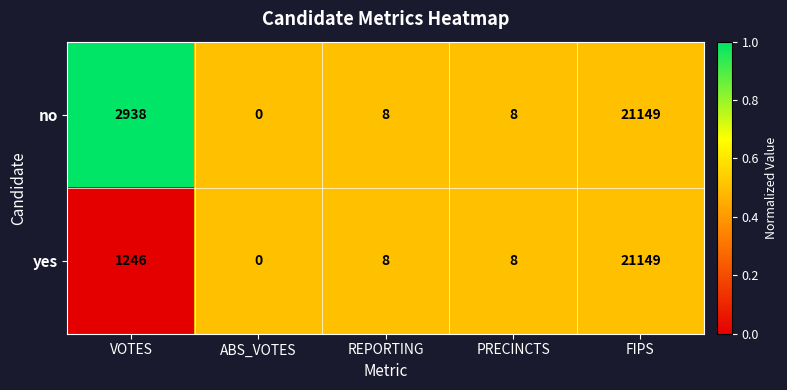

What is the total value across all series at REPORTING?

16